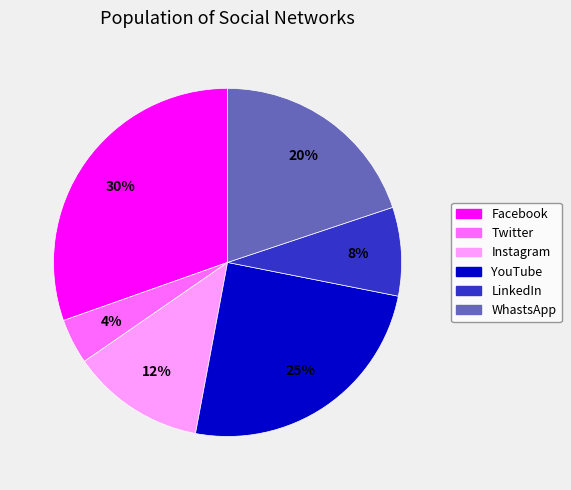

Does Facebook represent more than half of the total?

No